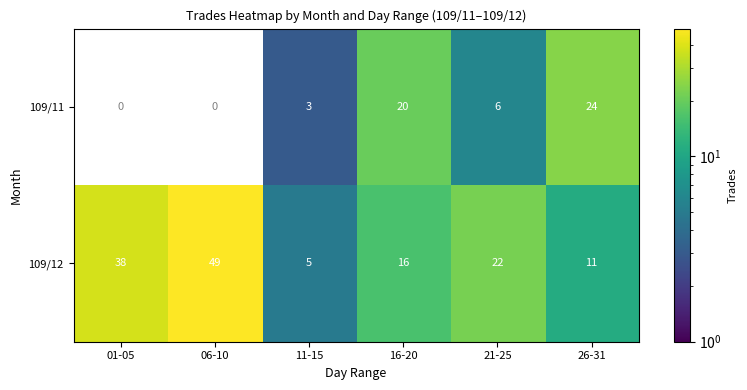

Between 16-20 and 21-25, which series saw the biggest shift?

row_0